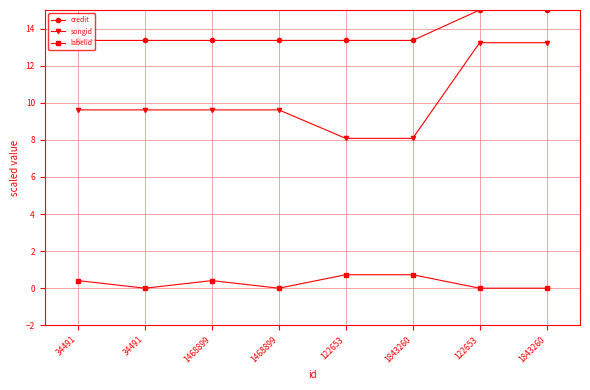

What is the difference between the maximum and second lowest values in the labelid series?

0.7